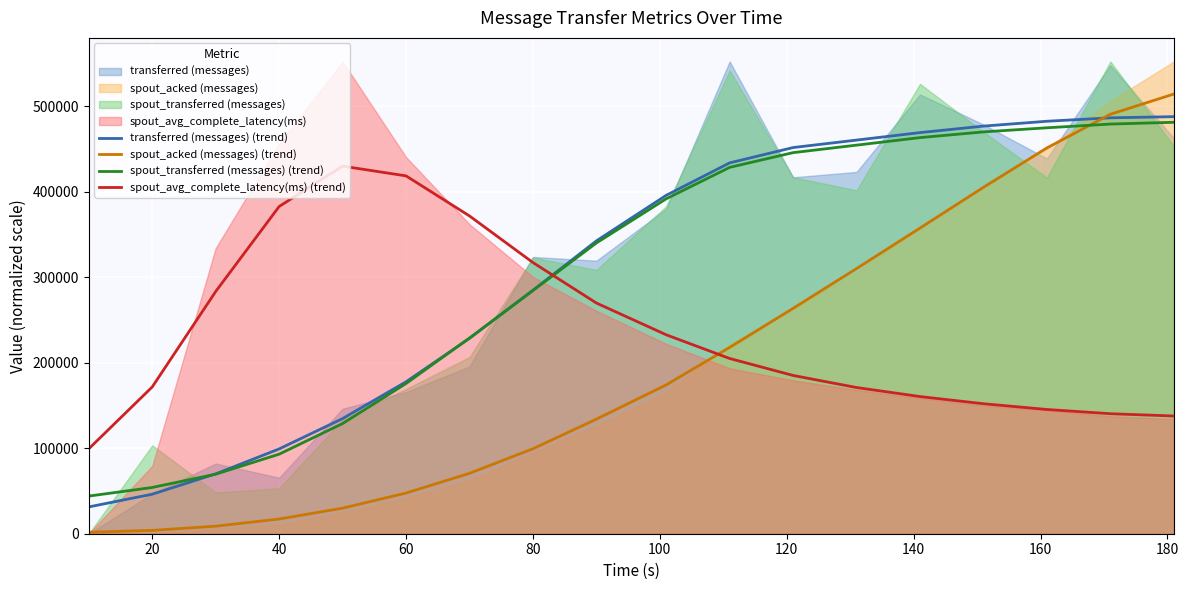

What is the difference between the second highest and second lowest values in the spout_acked (messages) (trend) series?

486653.0